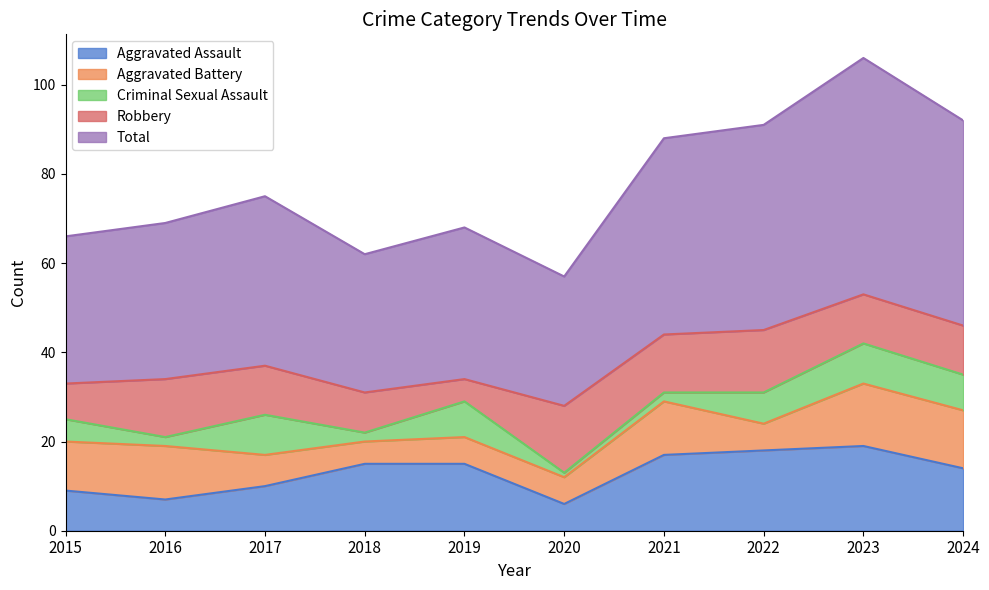

How many interior local valleys does the Aggravated Battery series have?

2